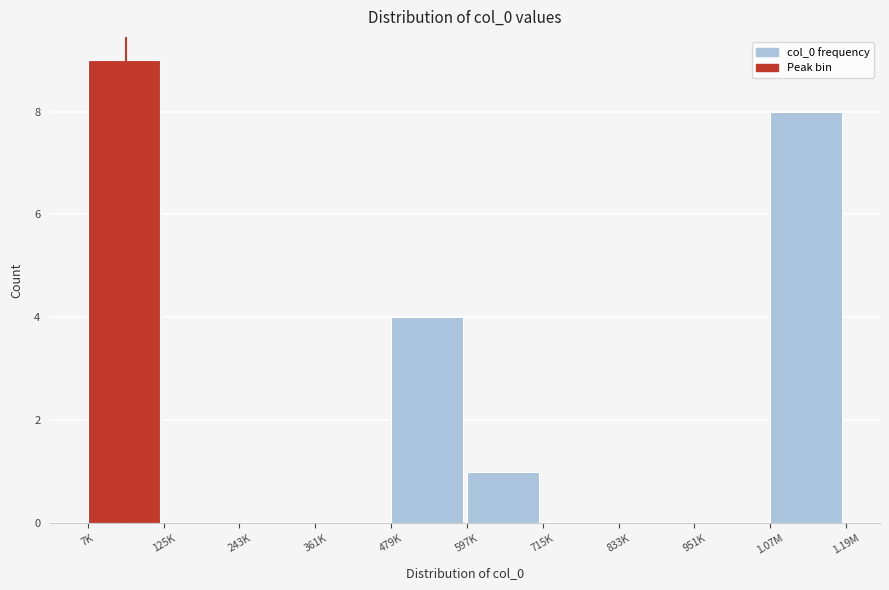

Reading right to left, transcribe all the data shown in this chart.

1.07M=8	951K=0	833K=0	715K=0	597K=1	479K=4	361K=0	243K=0	125K=0	7K=9